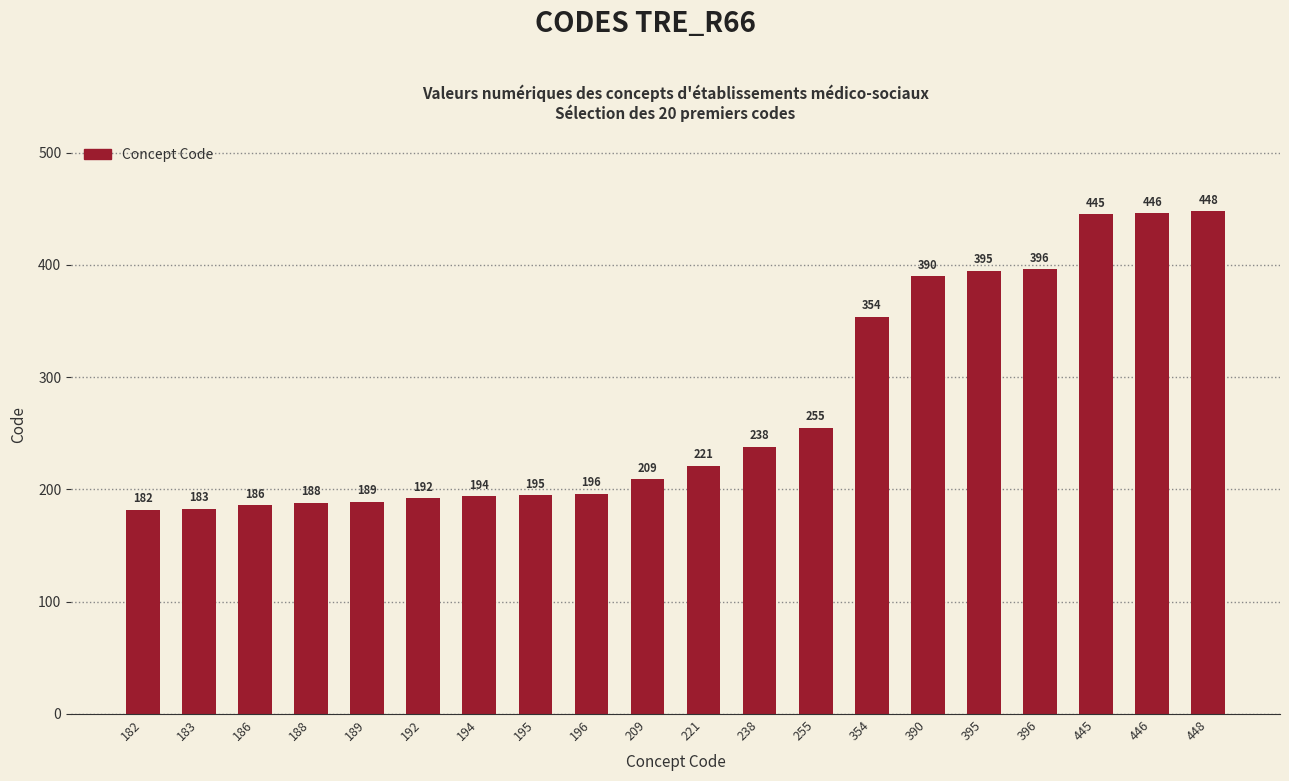

Does the chart contain stacked bars?

No